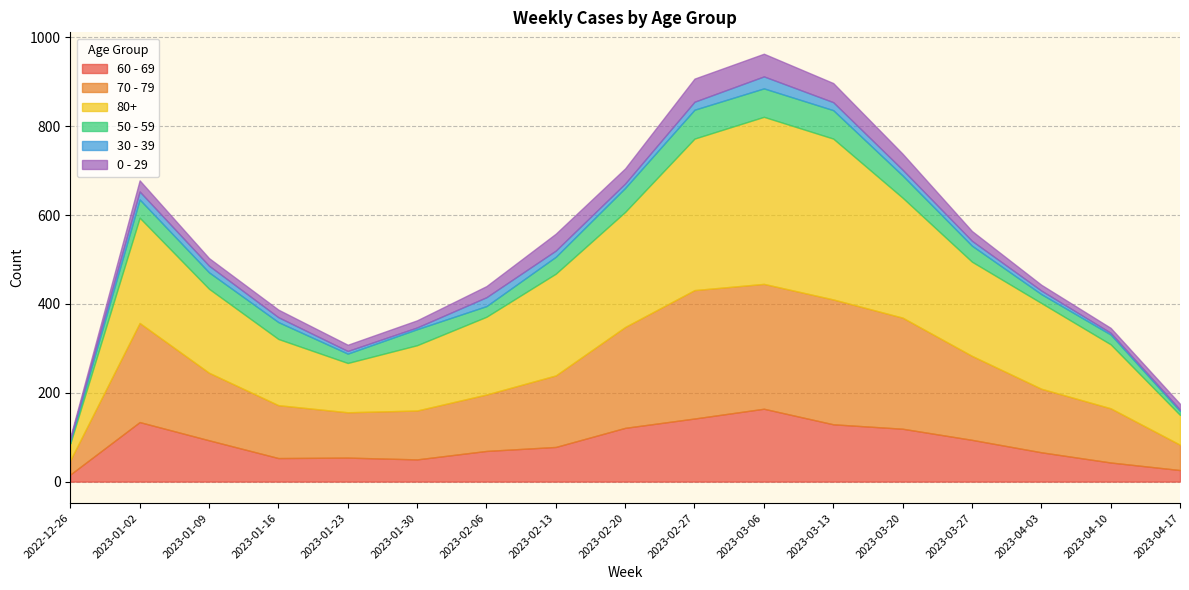

List the labels in order of 80+ value, largest first.

2023-03-06, 2023-03-13, 2023-02-27, 2023-03-20, 2023-02-20, 2023-01-02, 2023-02-13, 2023-03-27, 2023-04-03, 2023-01-09, 2023-02-06, 2023-01-16, 2023-01-30, 2023-04-10, 2023-01-23, 2023-04-17, 2022-12-26